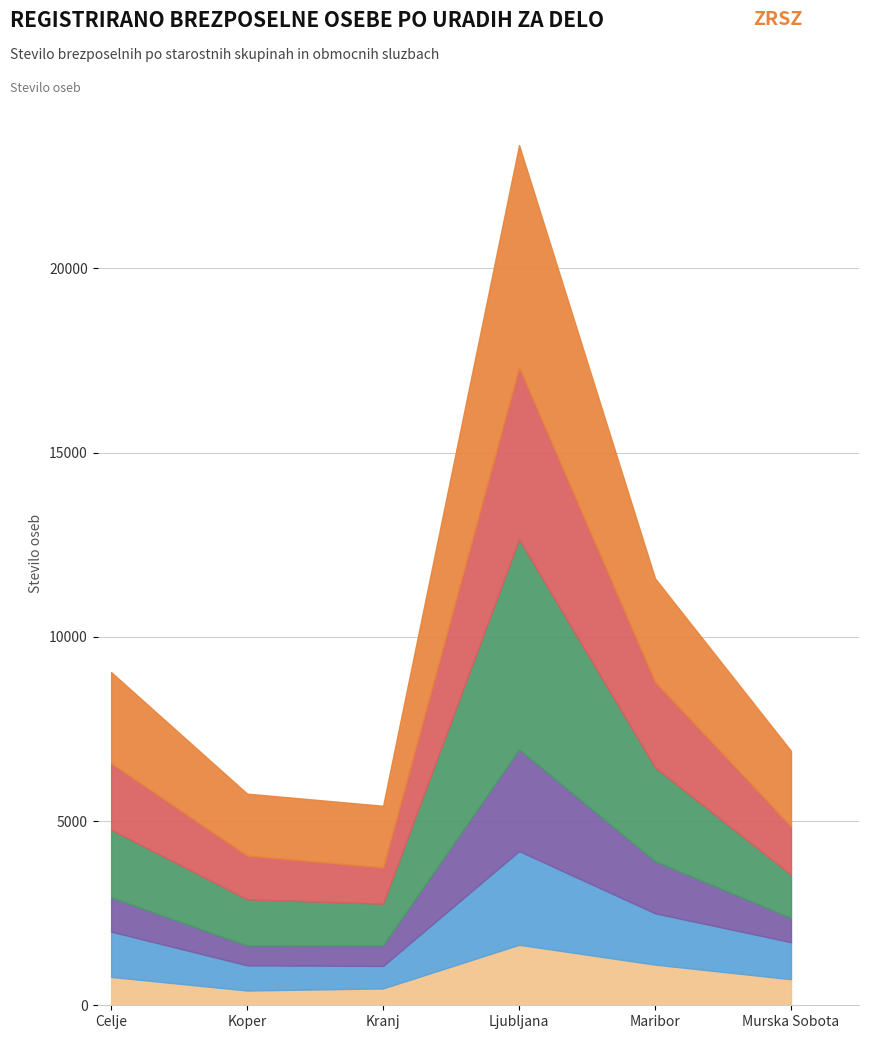

At which category is the sum across all series the highest?

Ljubljana